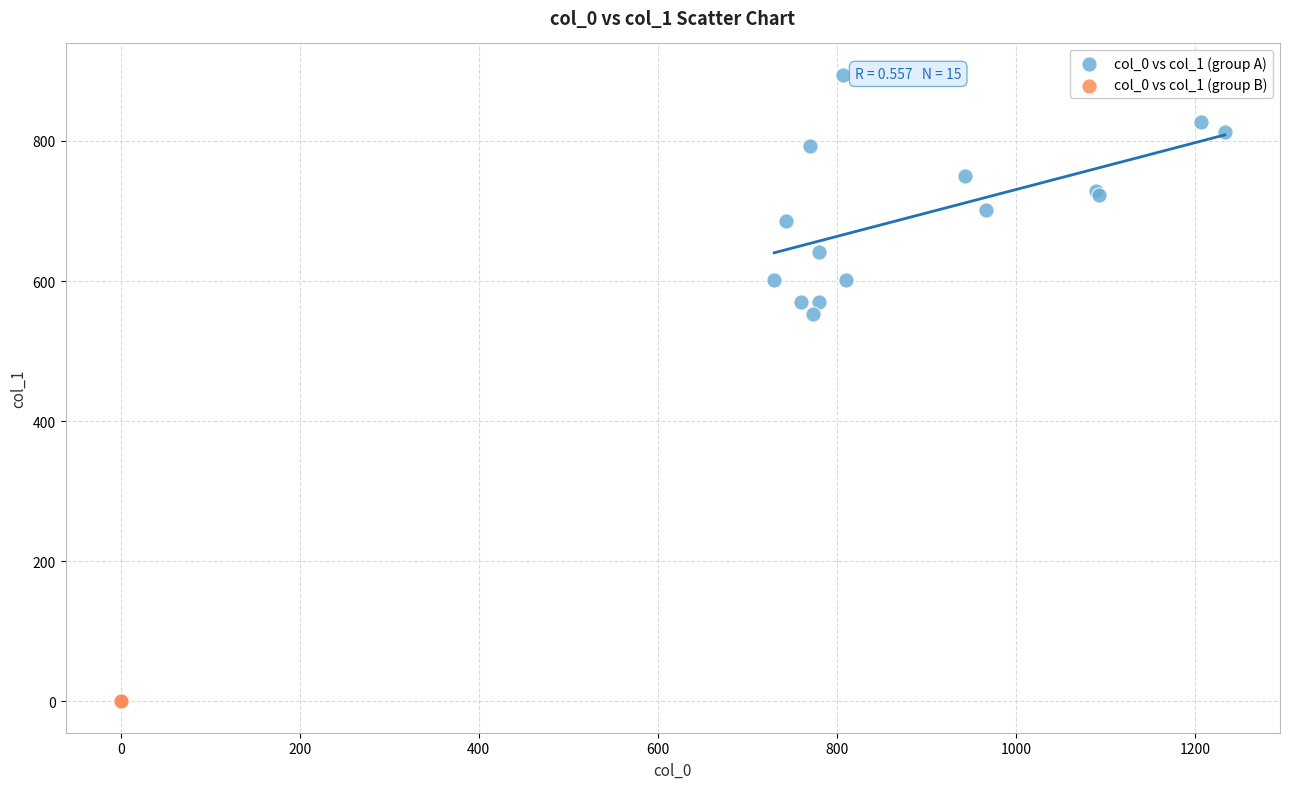

Which series contains the lowest Y value?

col_0 vs col_1 (group B)